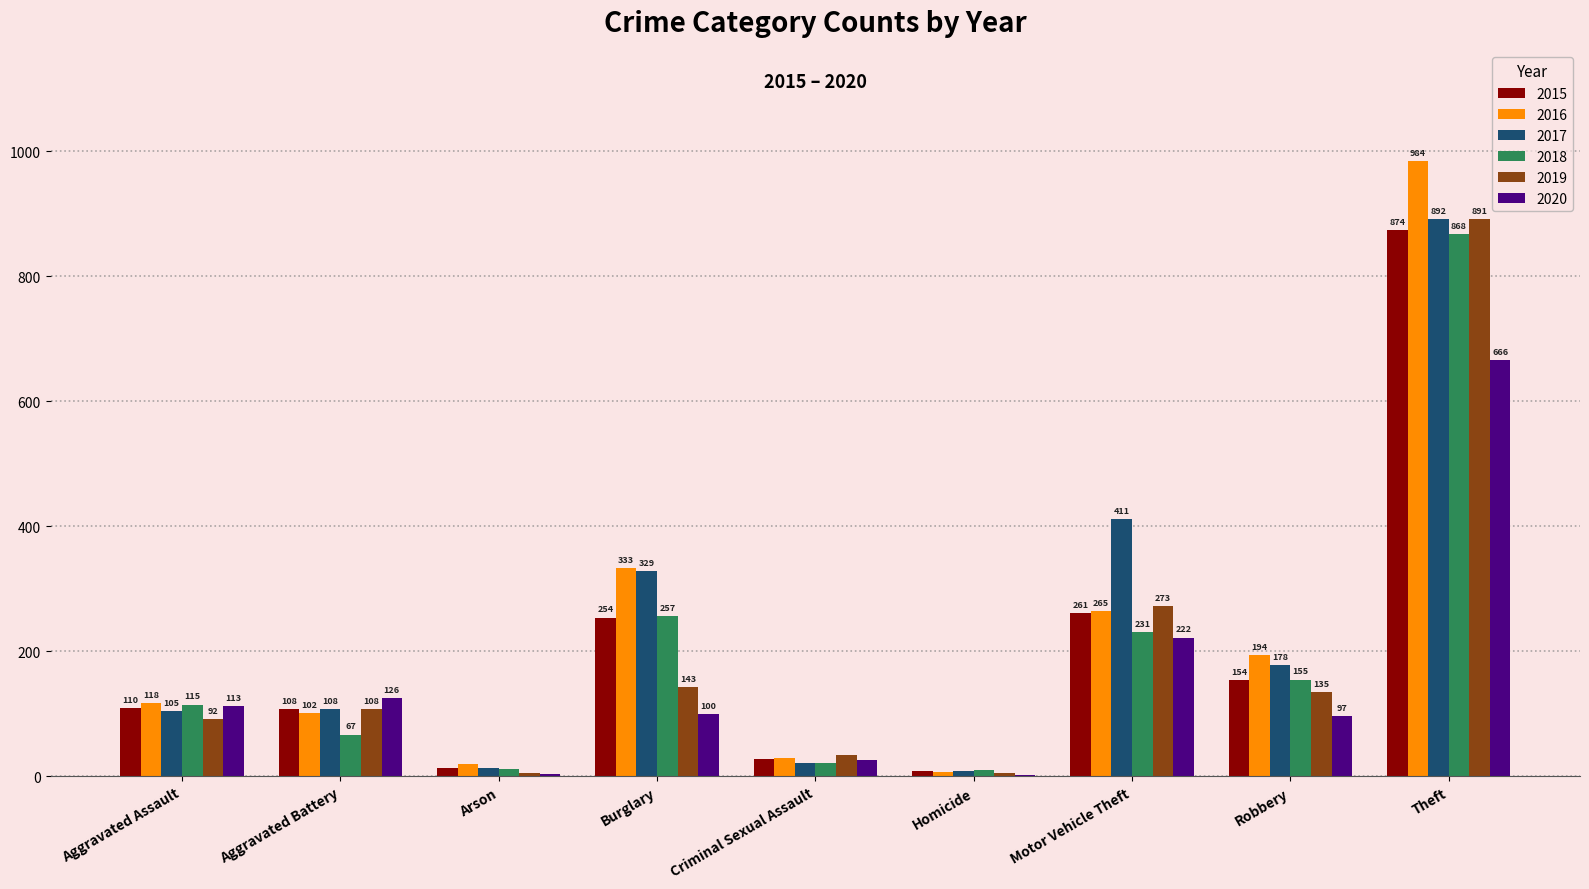

How many groups of bars are there?

9